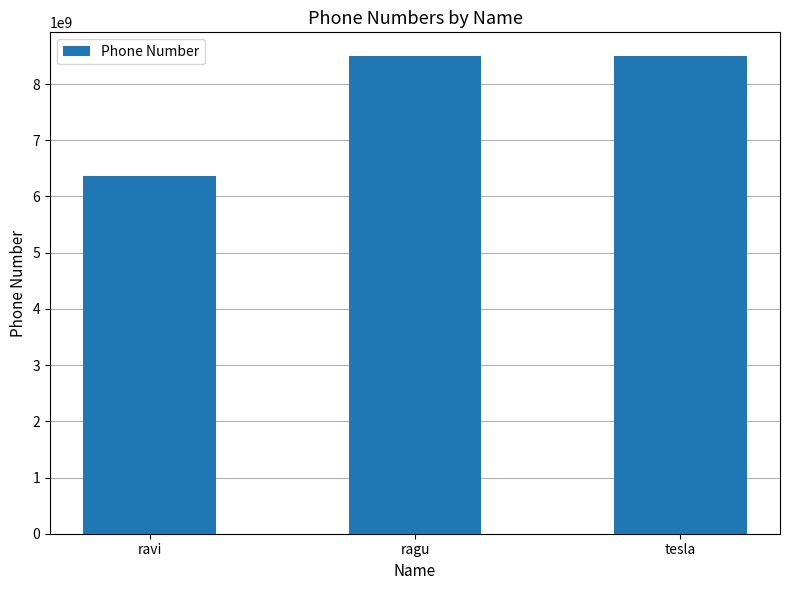

What is the difference between the values at ravi and ragu?

2134621609